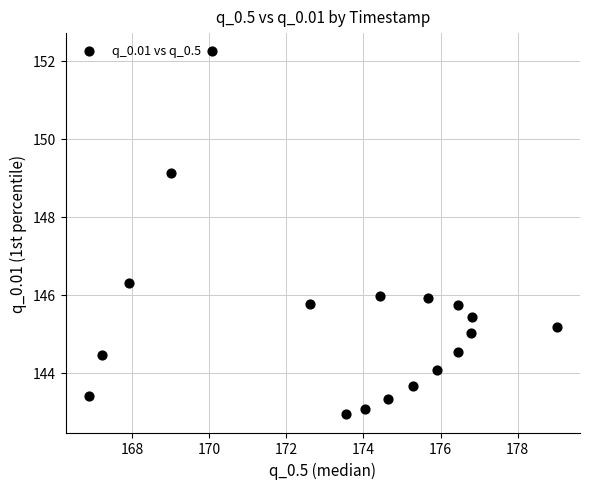

What Y value in the scatter plot is closest to 147?

146.3